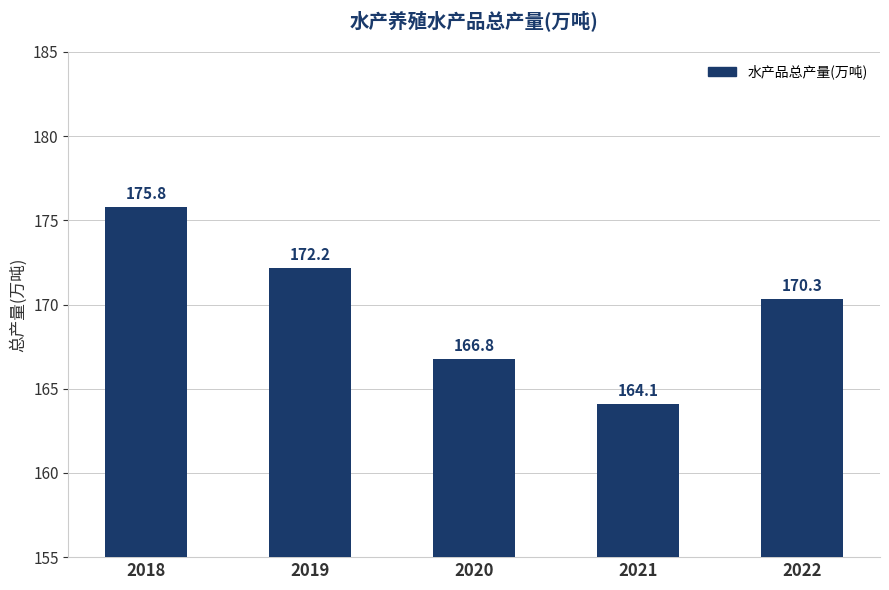

Reading left to right, transcribe all the data shown in this chart.

175.8	172.2	166.8	164.1	170.3